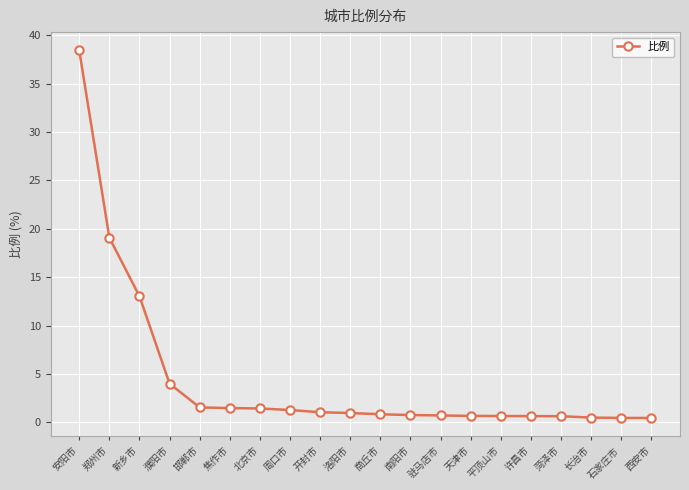

What is the label of the 10th point from the left?

洛阳市